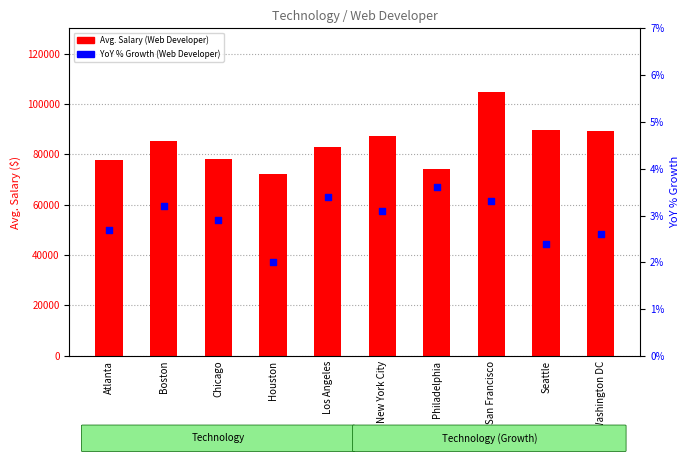

What are all the series names shown in the legend?

Avg. Salary (Web Developer), YoY % Growth (Web Developer)